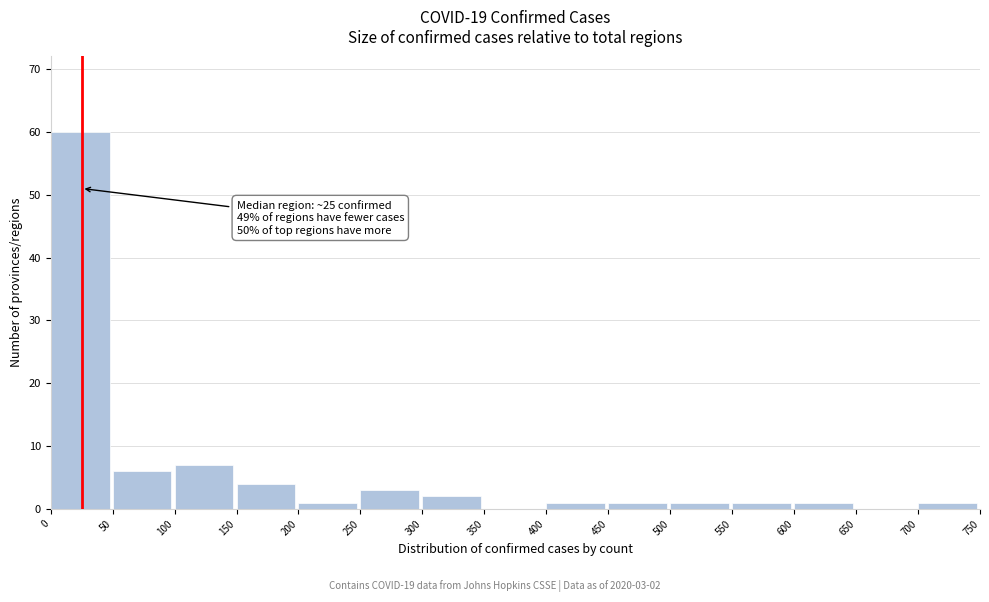

Which range on the x-axis has the tallest bar?

0 to 50